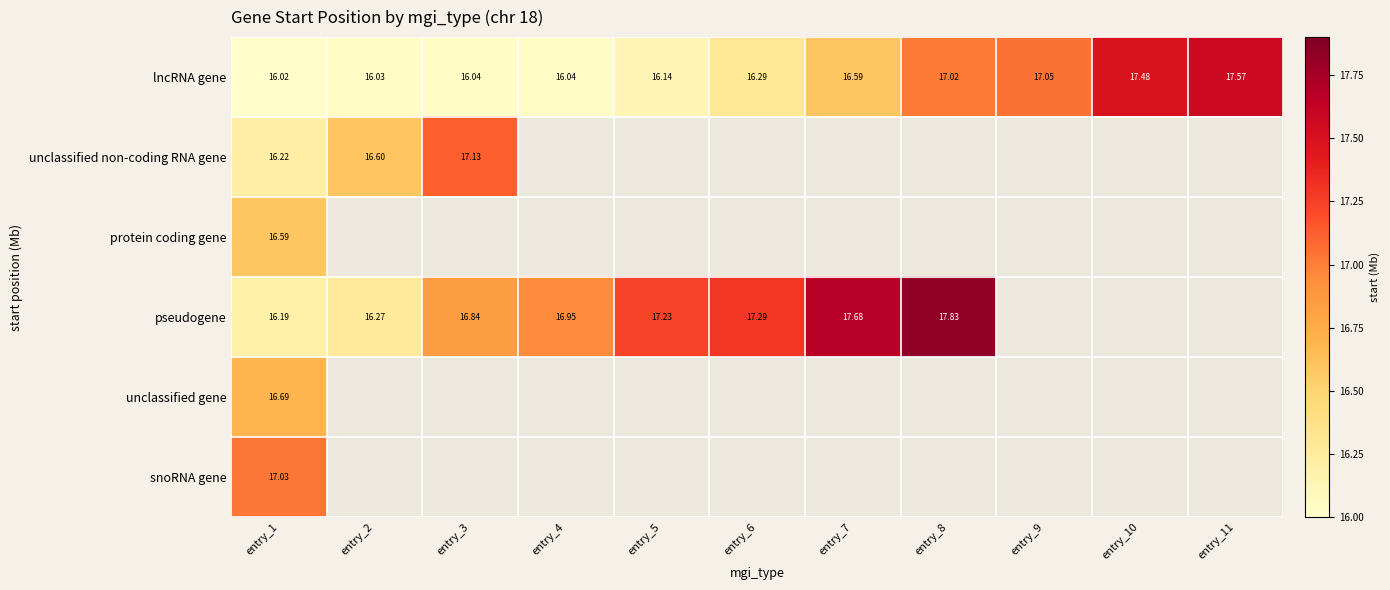

True or false: unclassified gene has a value of 16.7 at entry_1.

True